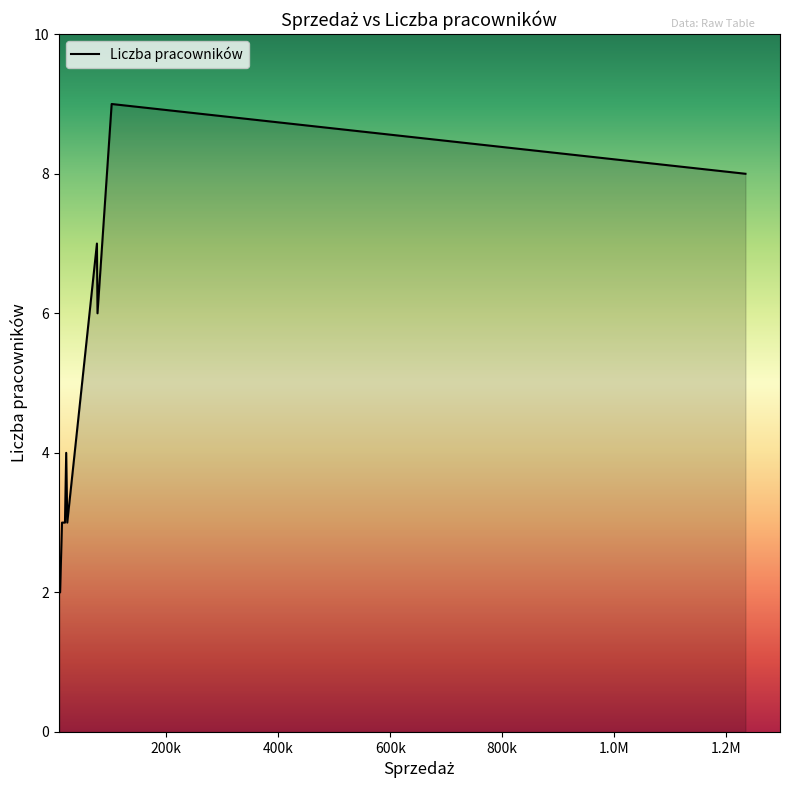

How many distinct data groups are displayed?

1